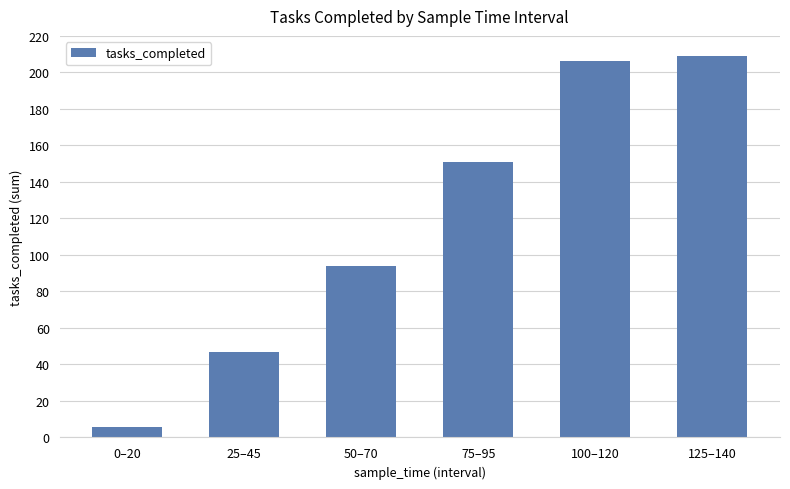

What is the change in value from 0–20 to 100–120?

+200